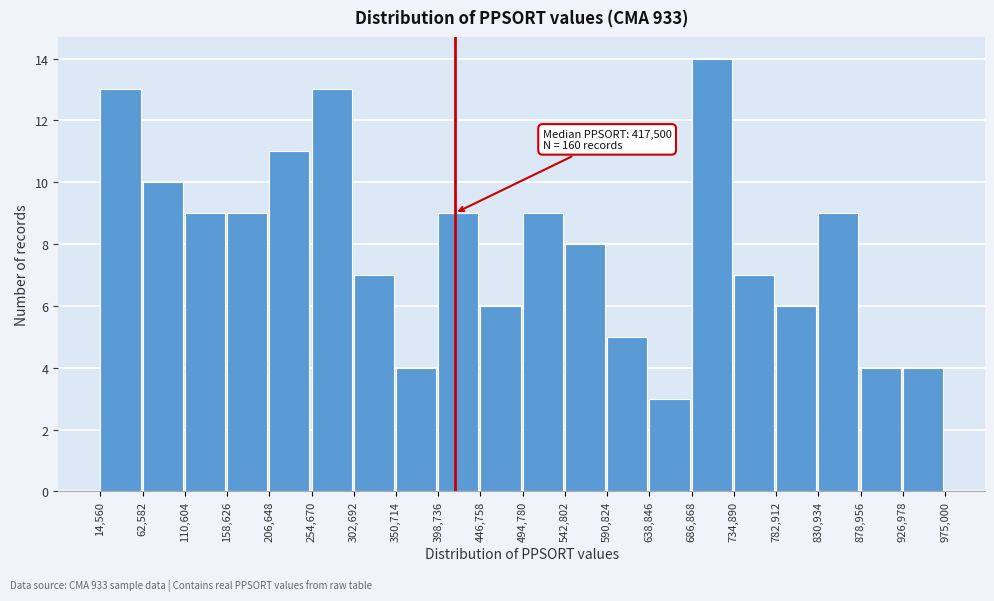

Over which range of the x-axis is the bar tallest?

686,868 to 734,890